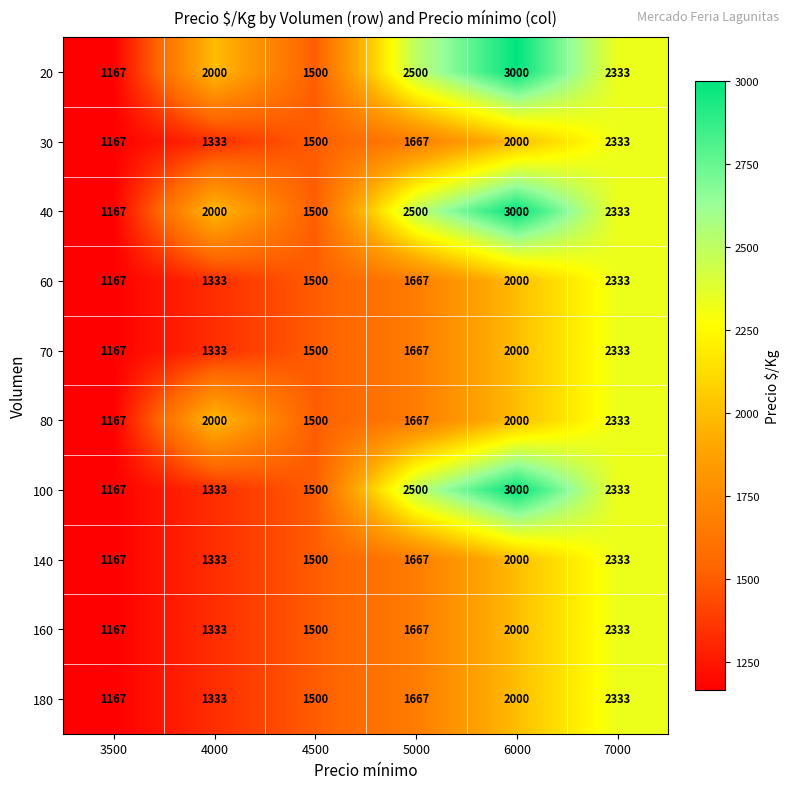

Rank the categories by 70 value from lowest to highest.

3500, 4000, 4500, 5000, 6000, 7000